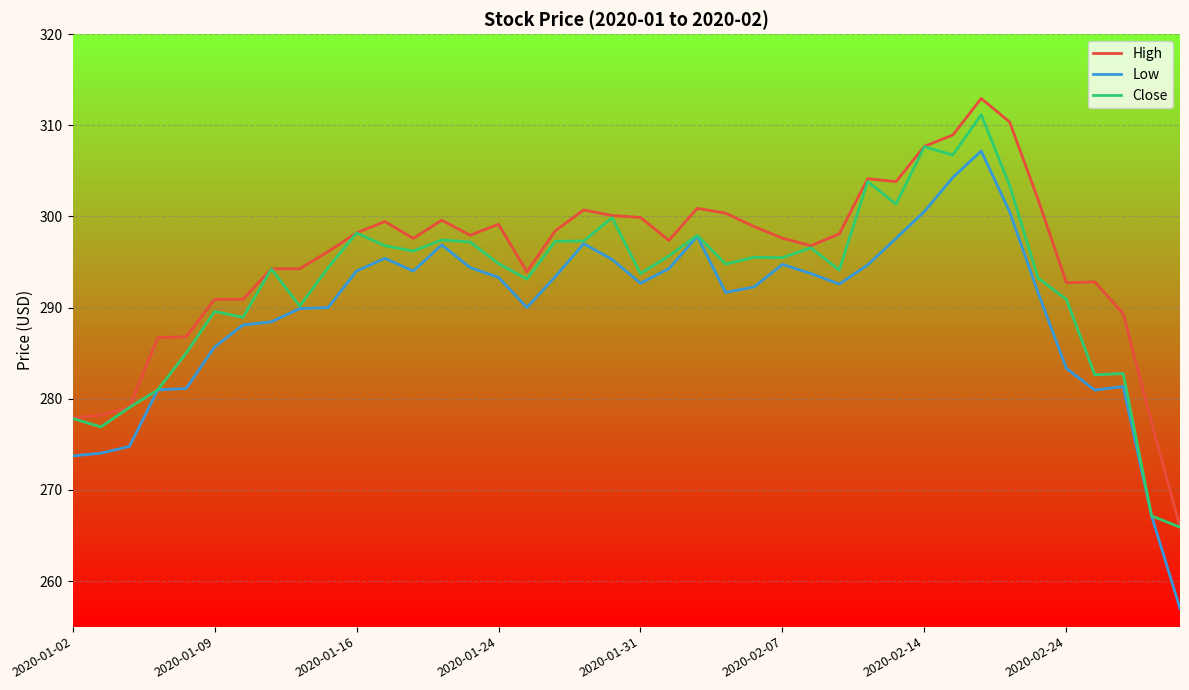

What are all the series names shown in the legend?

High, Low, Close